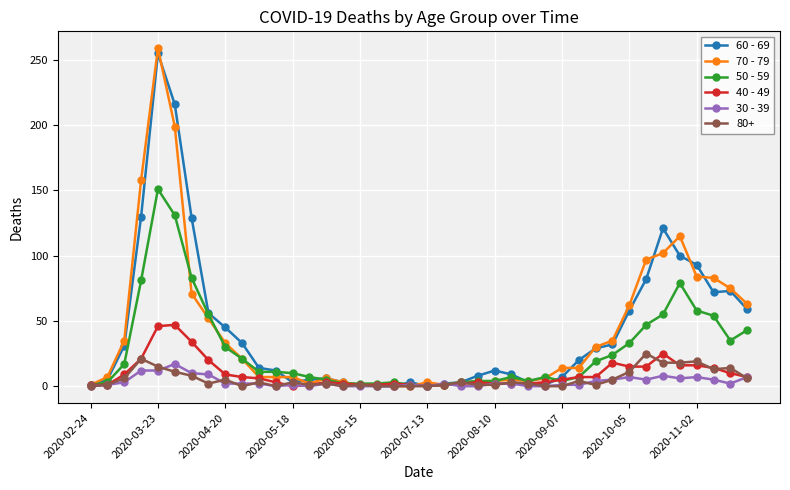

What is the maximum value shown in the chart?

259